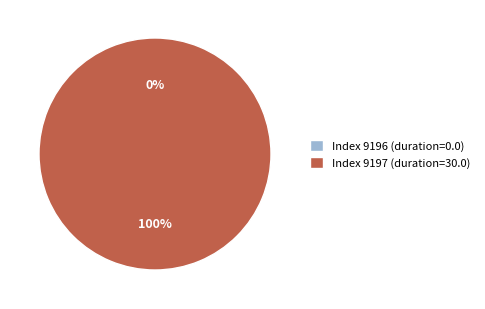

How many segments does this pie chart have?

2